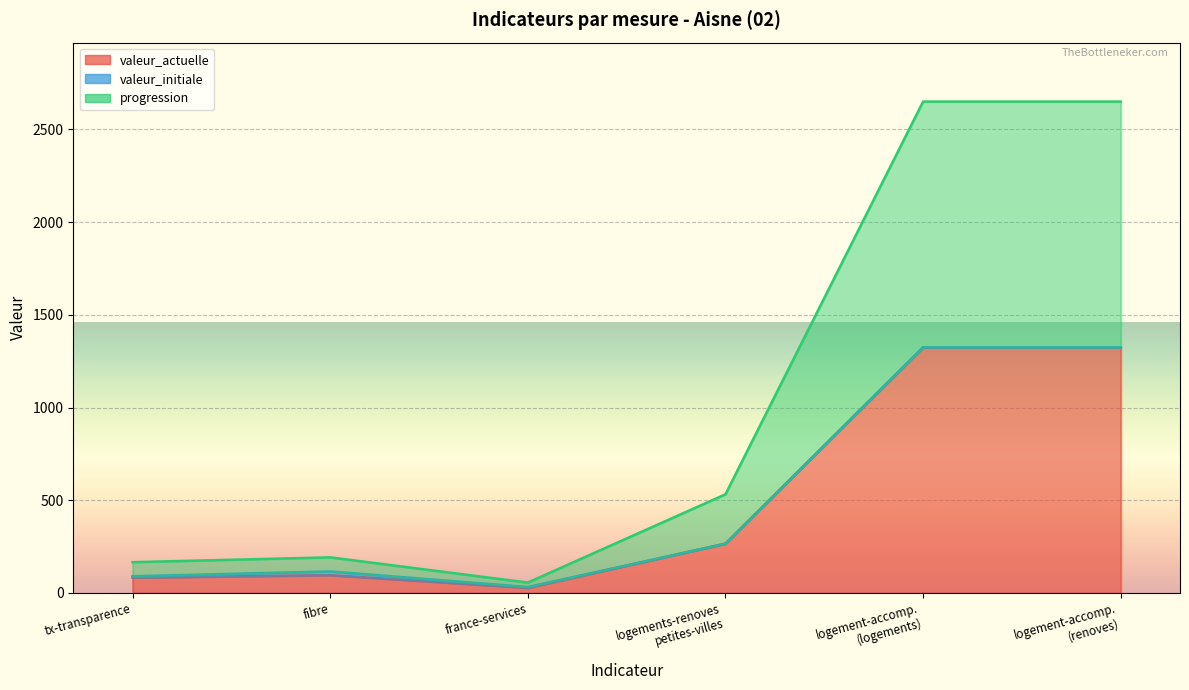

True or false: valeur_actuelle and progression intersect in this chart.

False